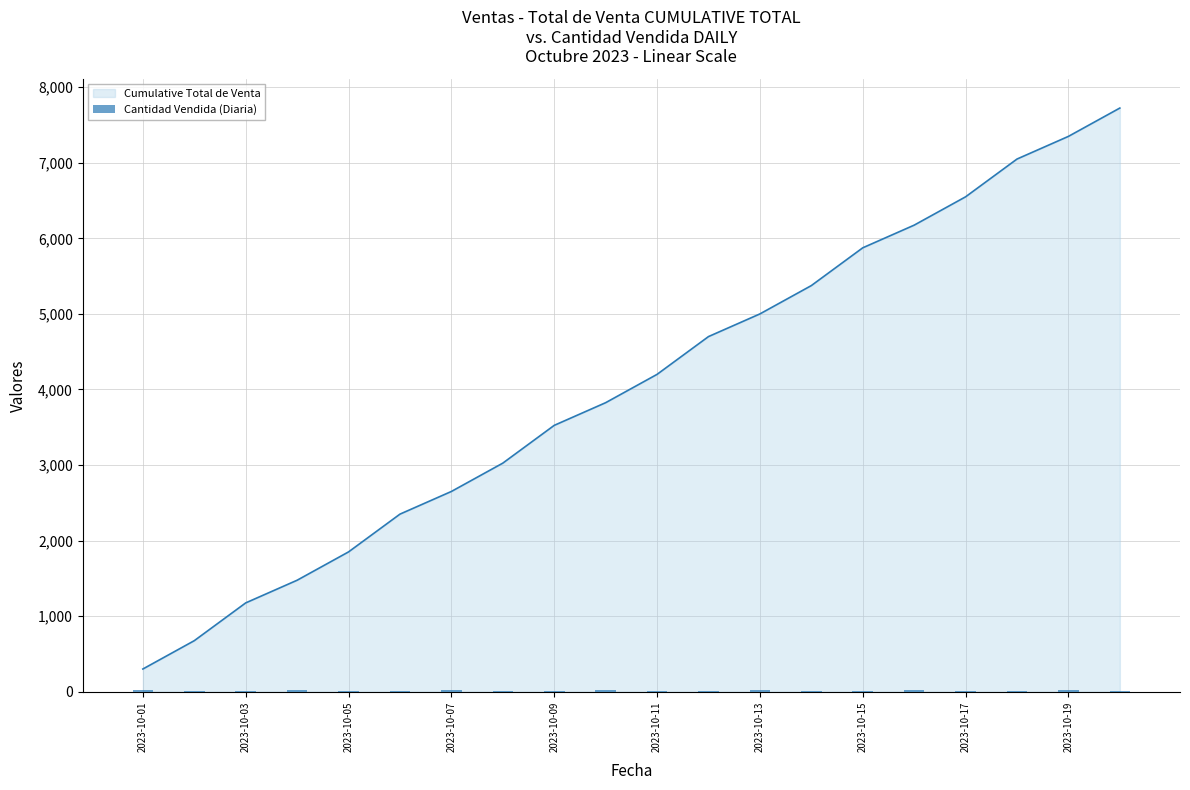

What is the lowest value of the Cantidad Vendida (Diaria) series?

10